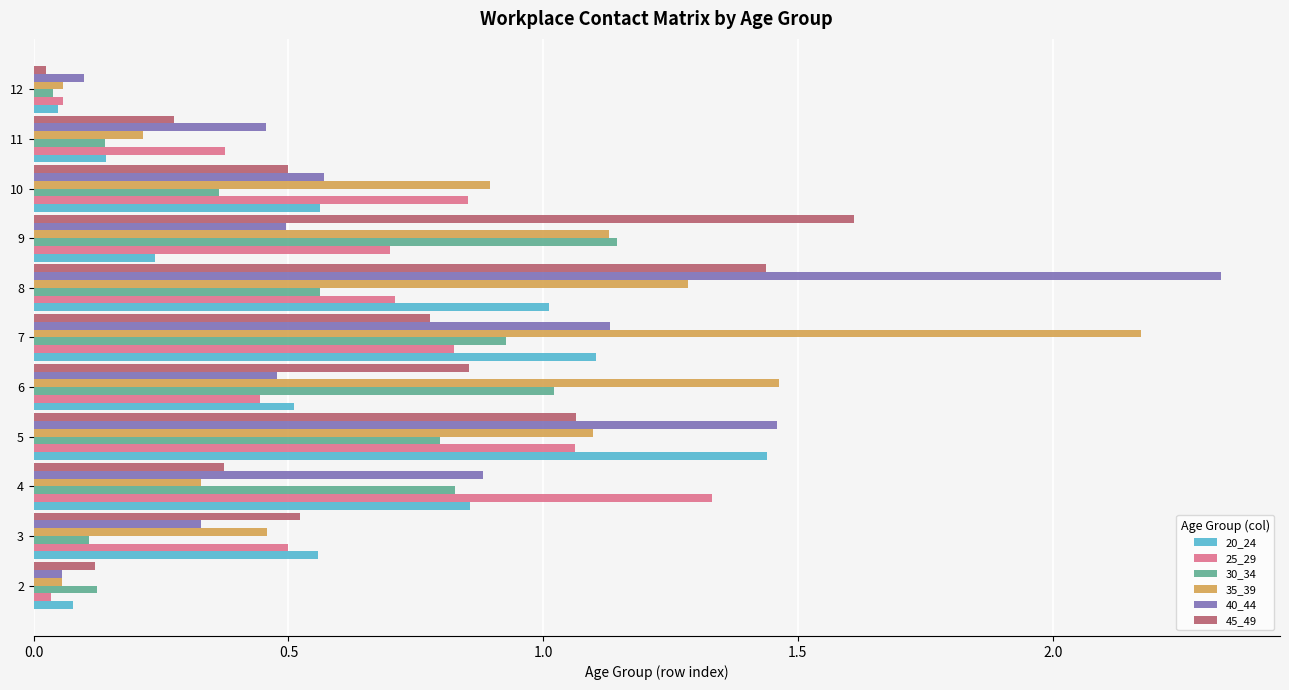

Which category has the highest value in the 30_34 series?

9